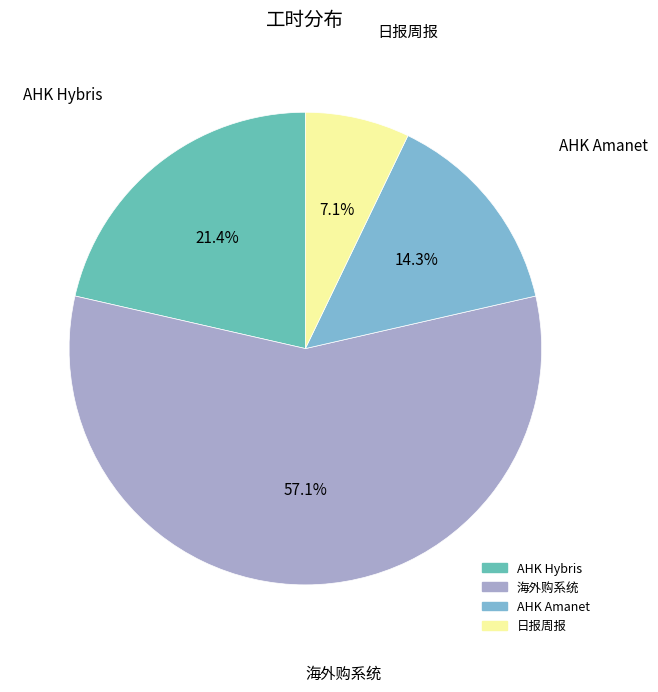

To the nearest percent, what is the combined percentage of AHK Hybris and 海外购系统?

79%